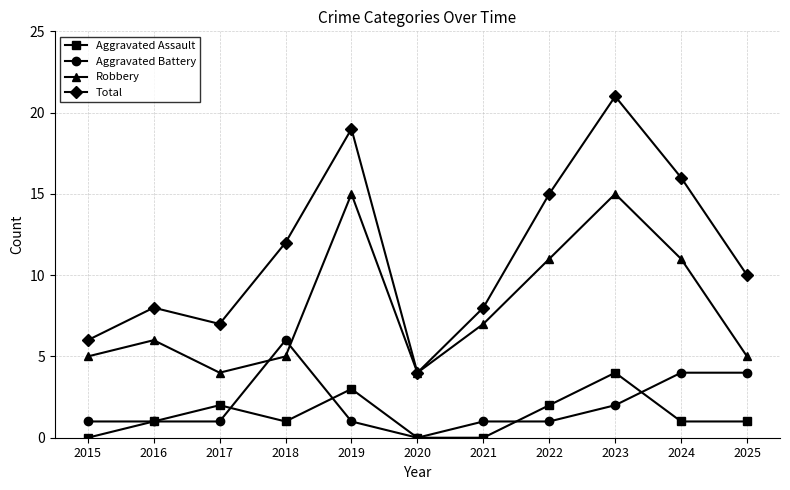

Which series has the largest total across all categories?

Total